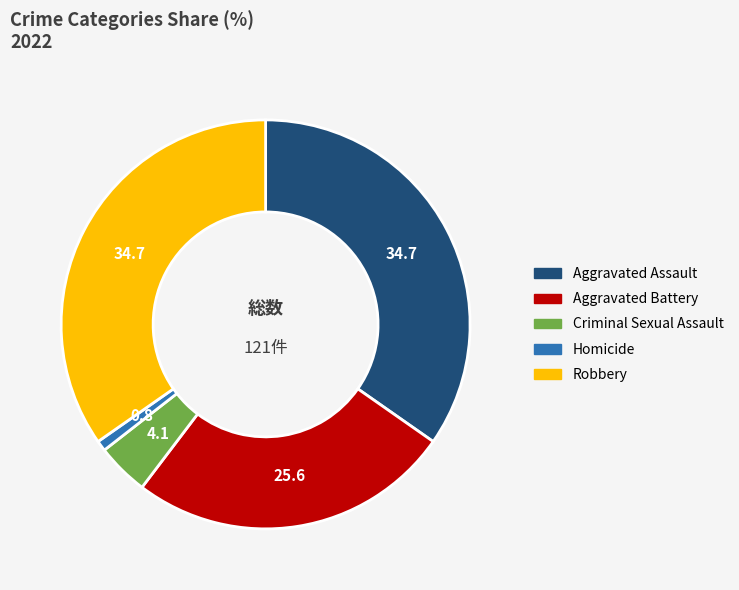

Is there a majority slice in this chart?

No